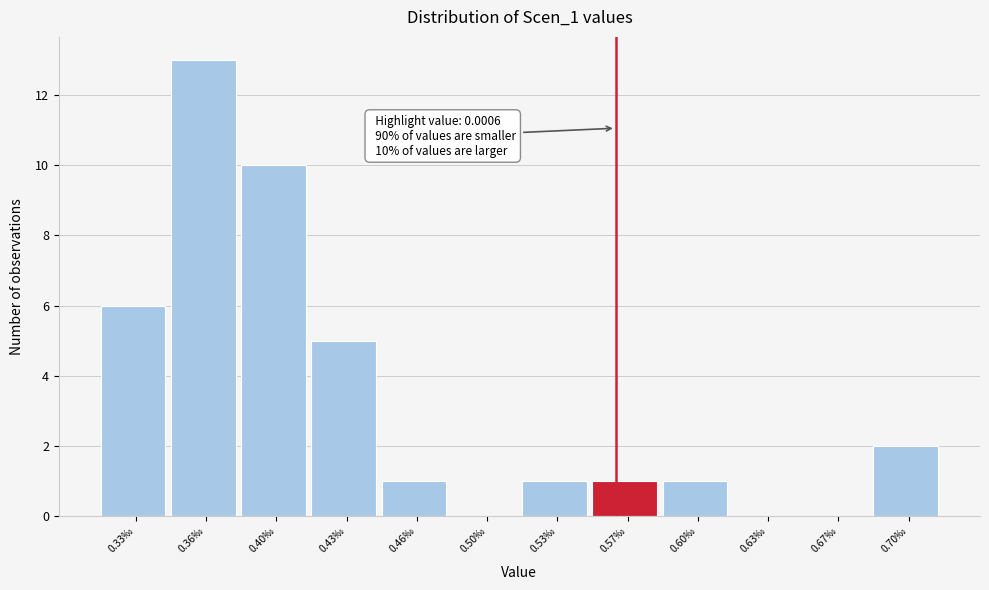

Reading left to right, extract all data points from this chart.

0.33‰=6	0.36‰=13	0.40‰=10	0.43‰=5	0.46‰=1	0.50‰=0	0.53‰=1	0.57‰=1	0.60‰=1	0.63‰=0	0.67‰=0	0.70‰=2